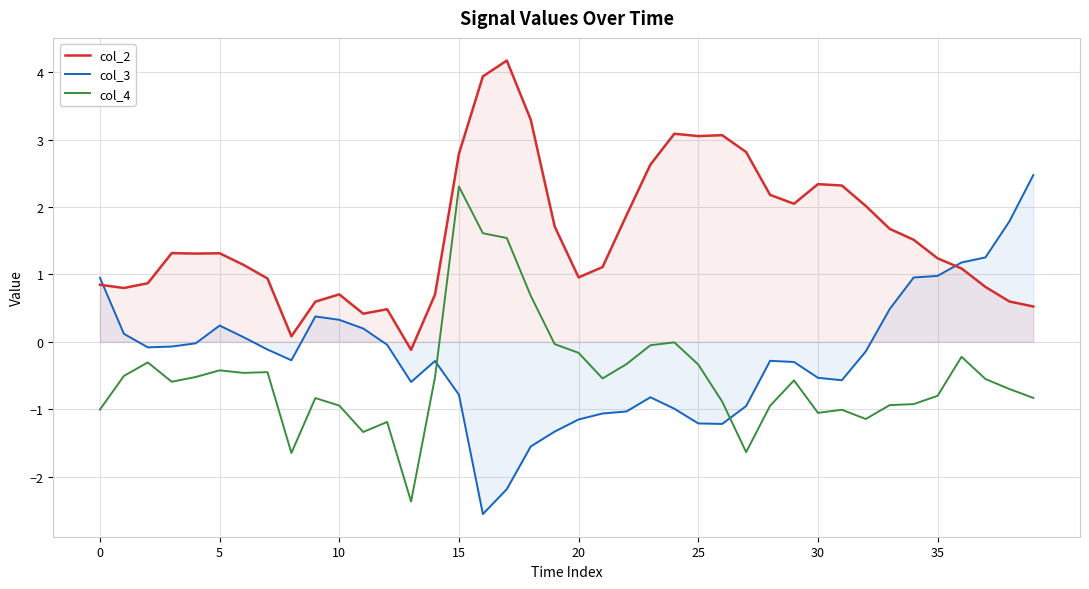

Which category has the highest value in the col_3 series?

39